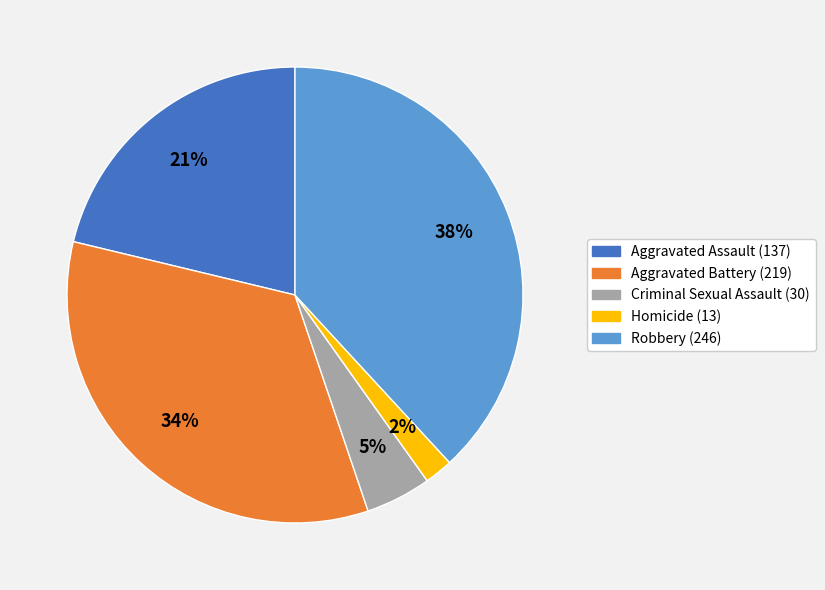

To the nearest percent, what is the difference between the Criminal Sexual Assault and Aggravated Battery slice percentages?

29%